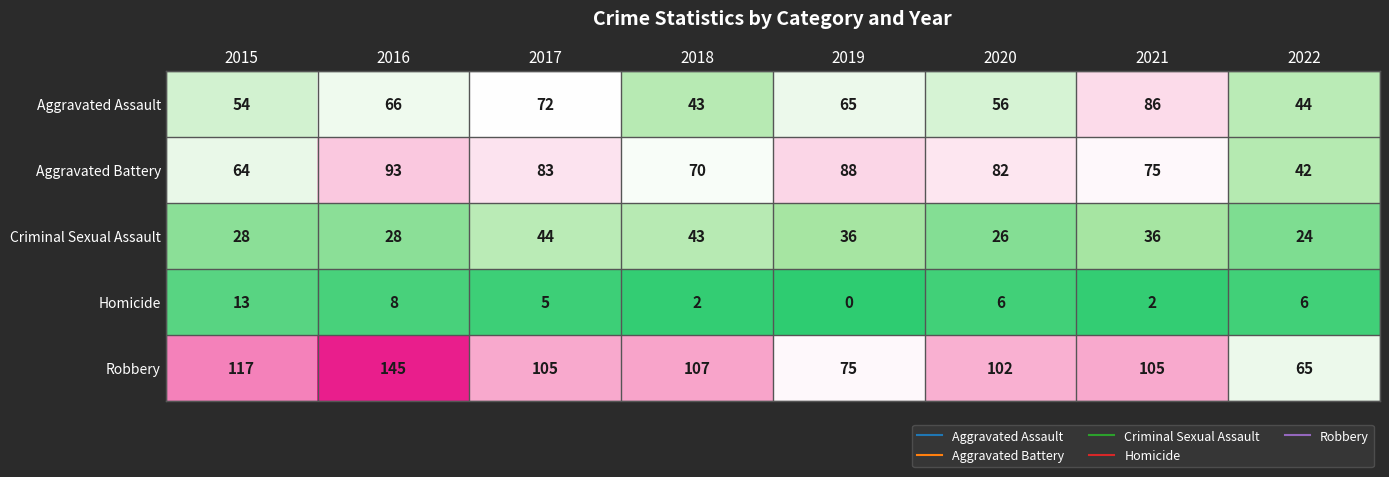

At 2015, list the series in order from largest to smallest.

Robbery, Aggravated Battery, Aggravated Assault, Criminal Sexual Assault, Homicide